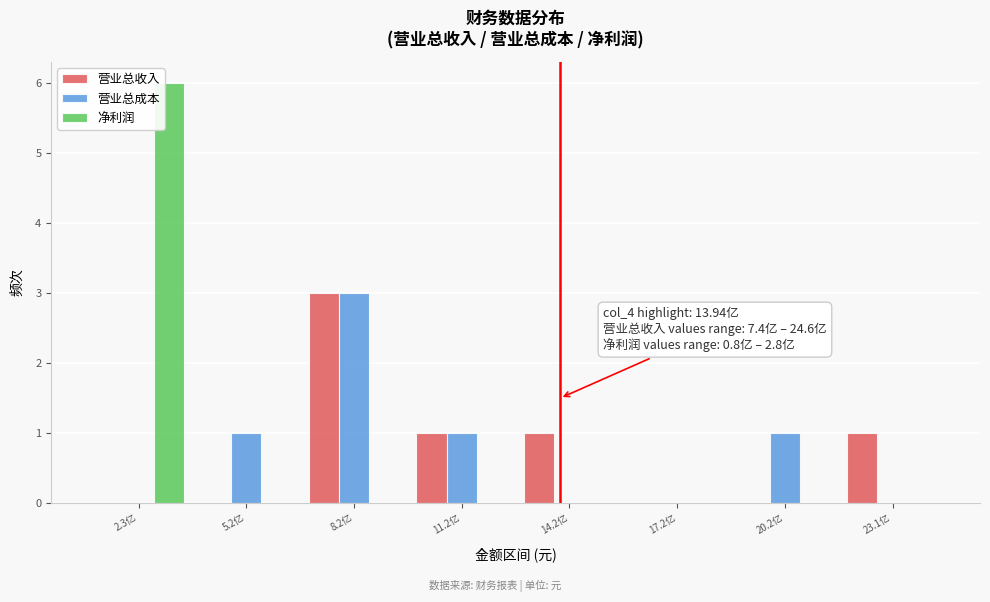

At which category does the chart reach its peak across all series?

2.3亿